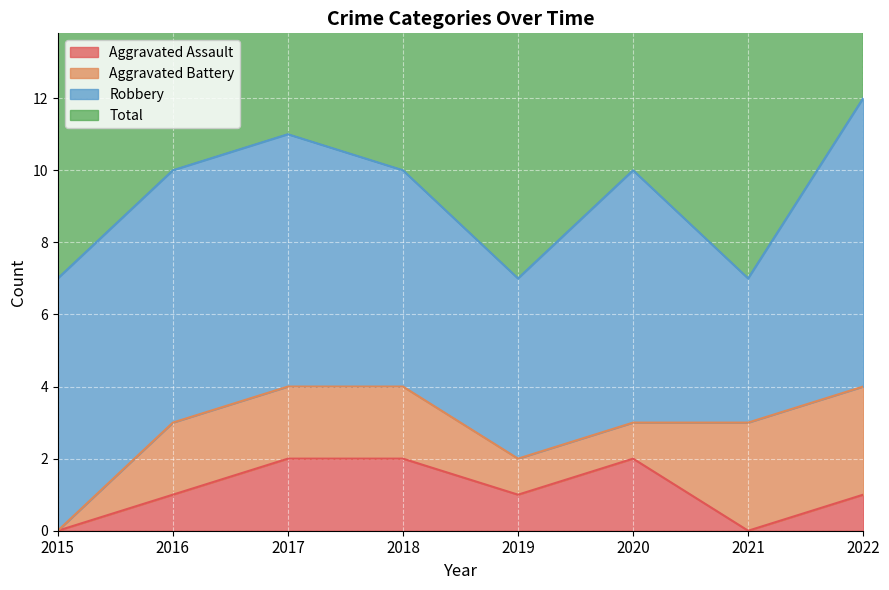

Is it true that Aggravated Assault equals 2 at 2017?

True